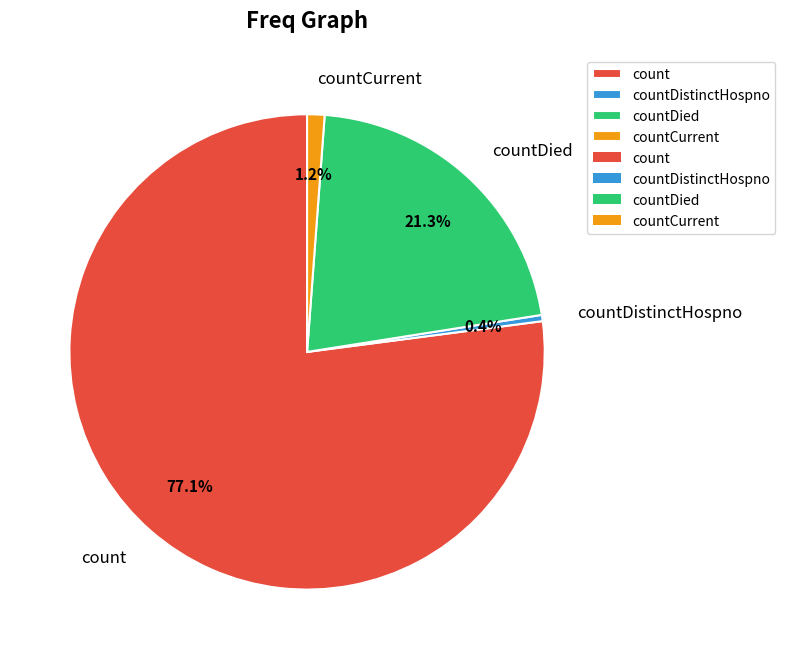

How many slices are in this pie chart?

4